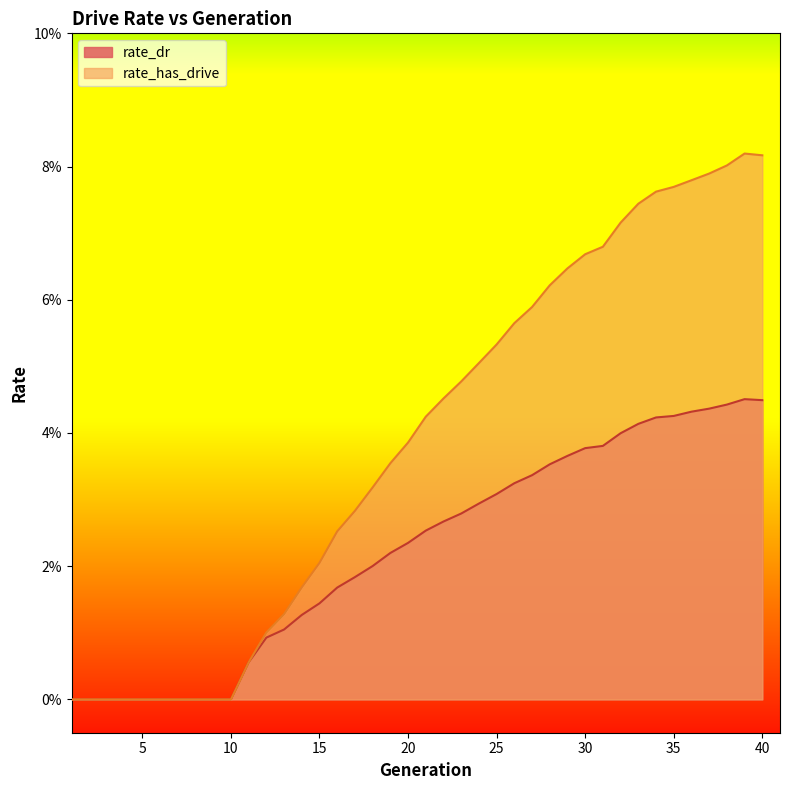

What is the greatest value displayed?

0.1